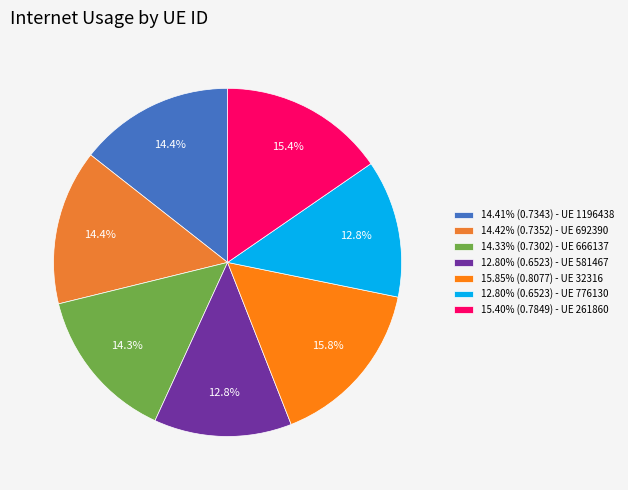

Is there any slice that represents more than half of the pie?

No